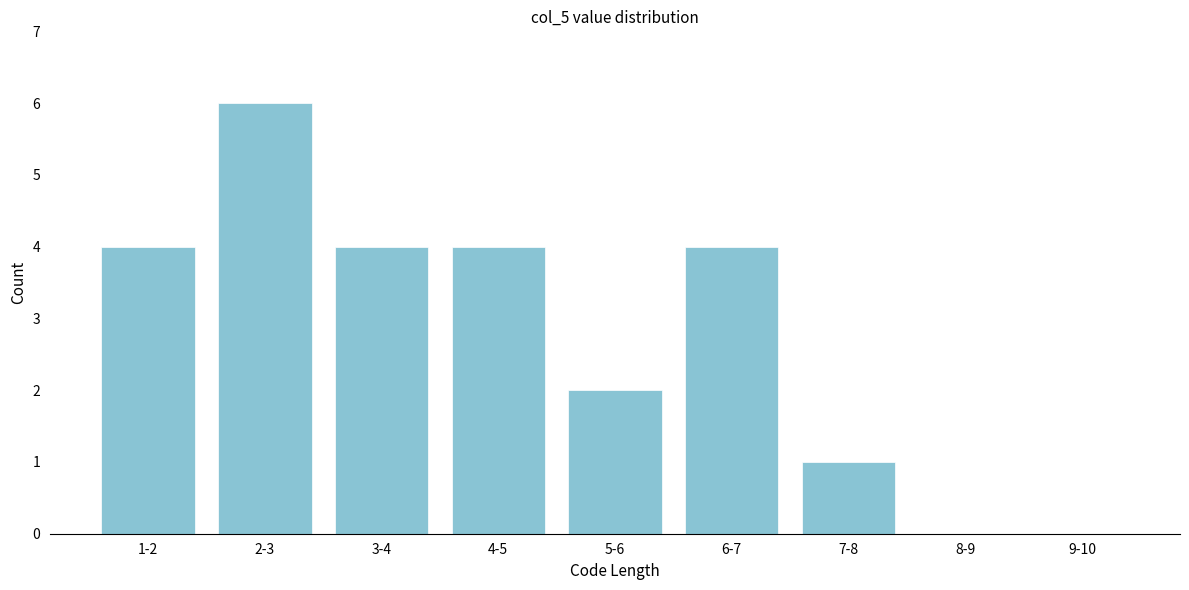

Reading right to left, transcribe all the data shown in this chart.

9-10=0	8-9=0	7-8=1	6-7=4	5-6=2	4-5=4	3-4=4	2-3=6	1-2=4